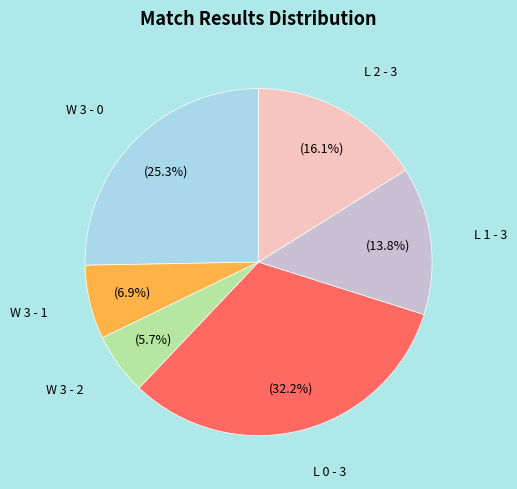

Is there a majority slice in this chart?

No